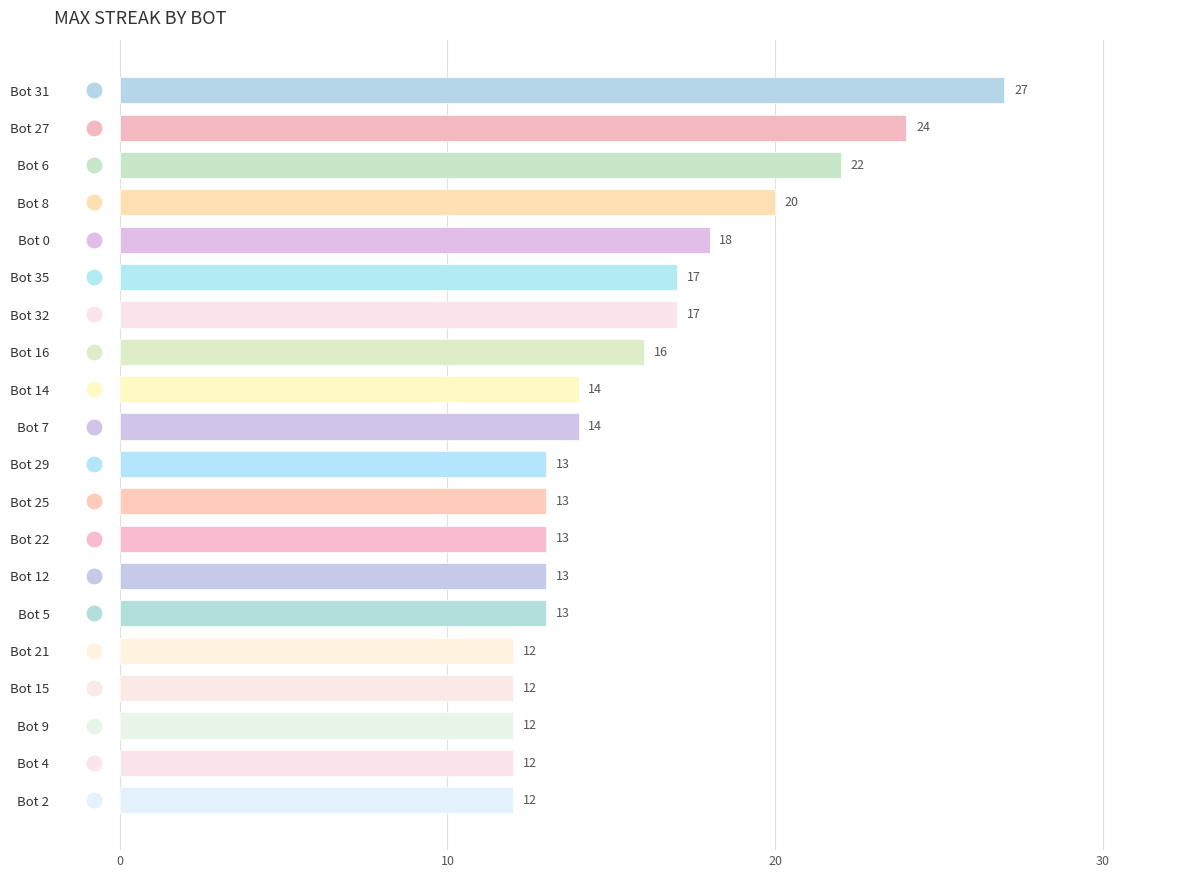

Rank the categories by value from highest to lowest.

Bot 31, Bot 27, Bot 6, Bot 8, Bot 0, Bot 35, Bot 32, Bot 16, Bot 14, Bot 7, Bot 29, Bot 25, Bot 22, Bot 12, Bot 5, Bot 21, Bot 15, Bot 9, Bot 4, Bot 2